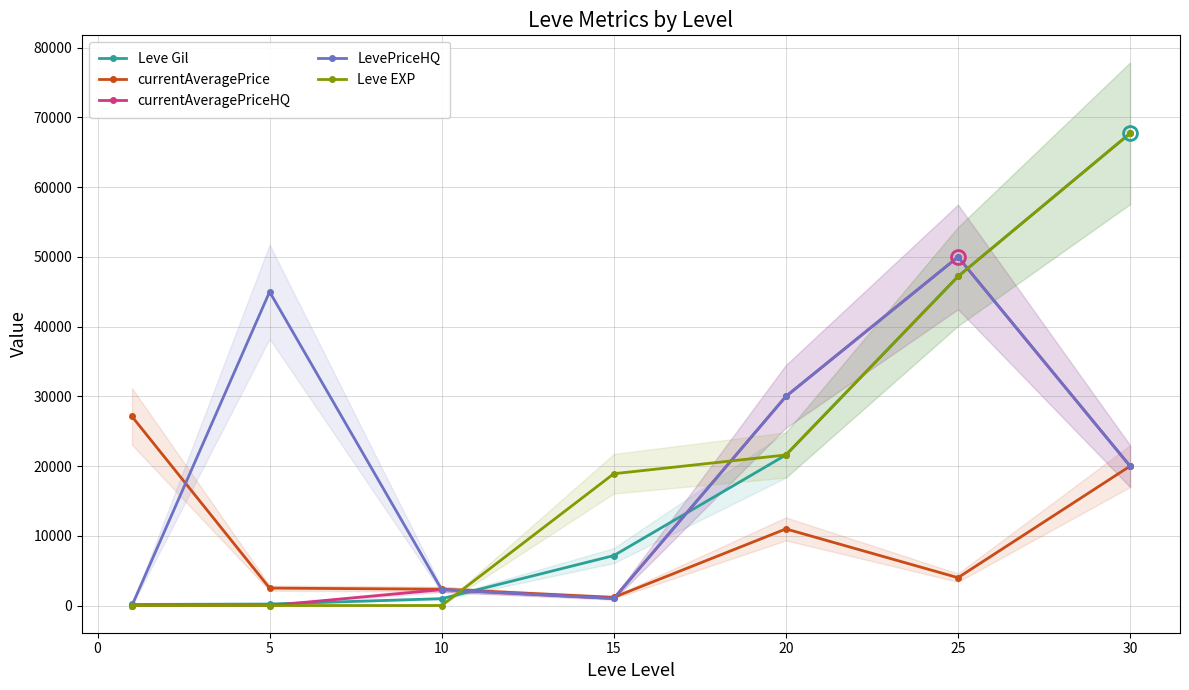

How many values in the LevePriceHQ series are below 20000?

3